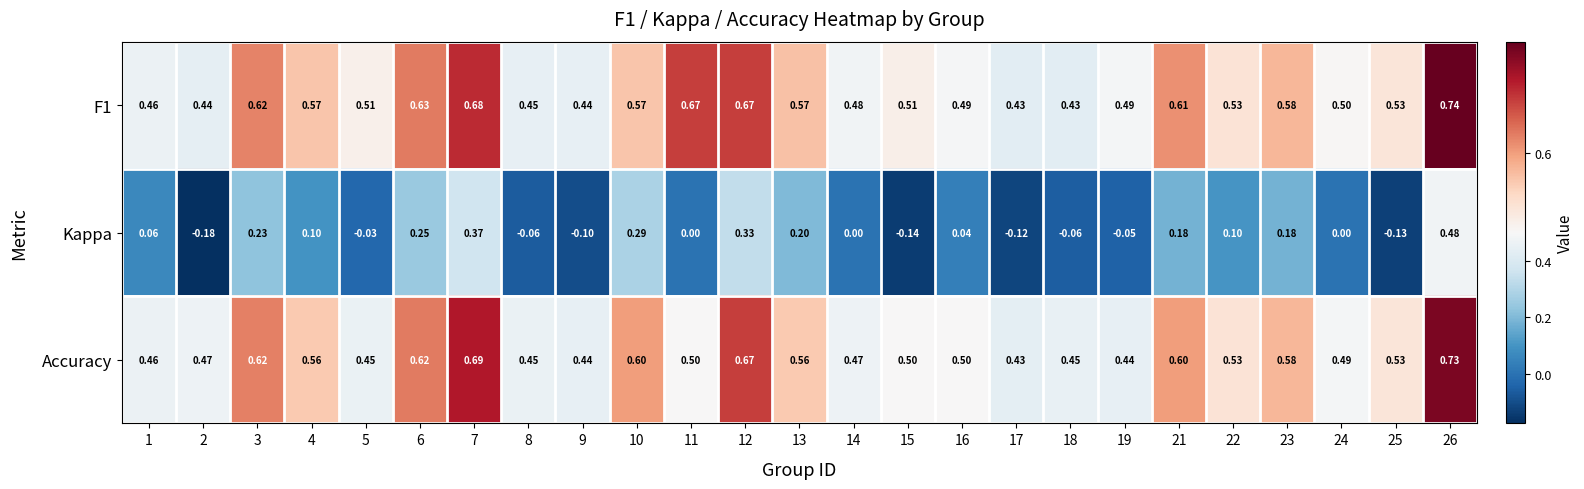

How many data points does each series have?

25